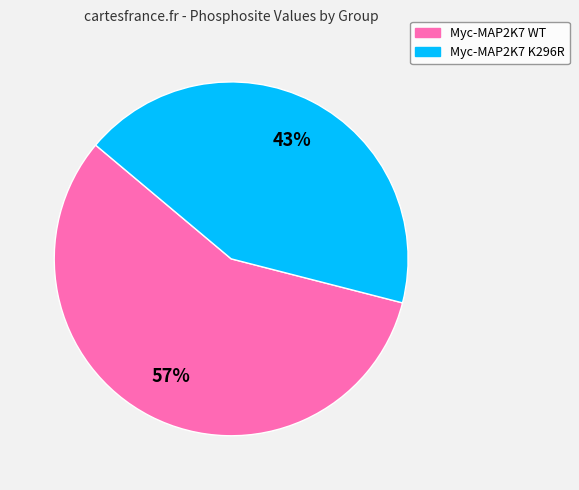

Is the sum of Myc-MAP2K7 K296R and Myc-MAP2K7 WT greater than half?

Yes